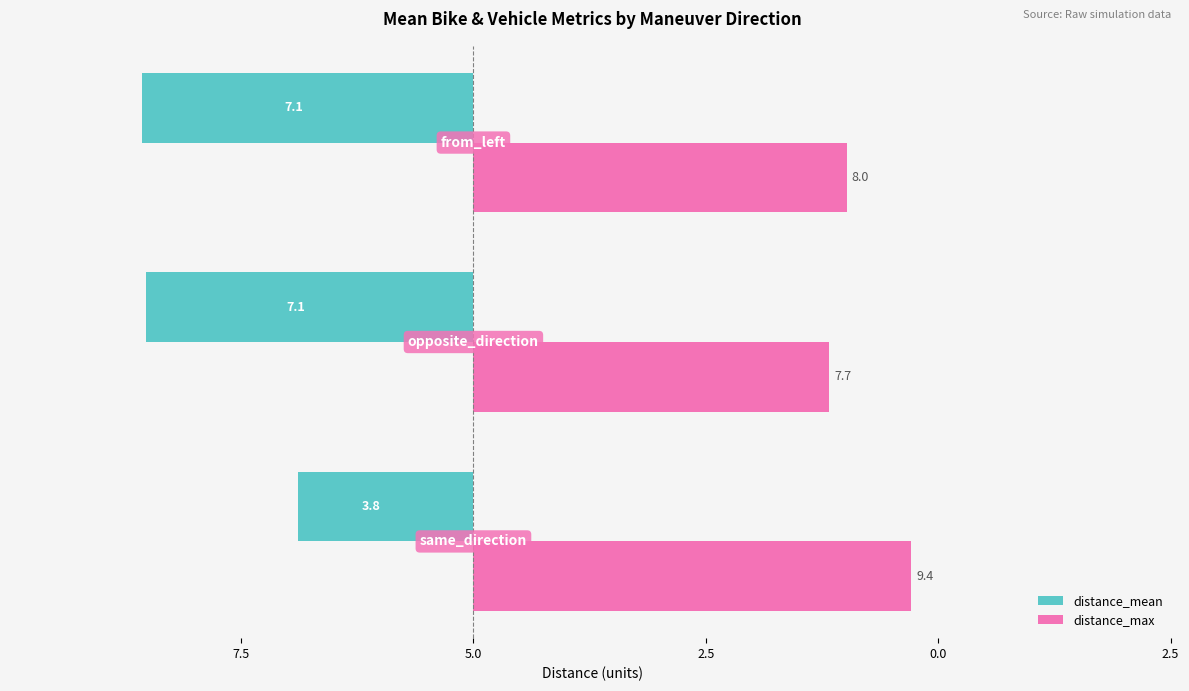

What are all the series names shown in the legend?

distance_mean, distance_max